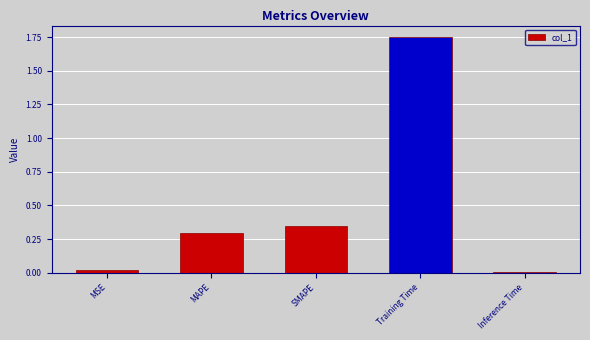

The value at MAPE is 0.3. True or false?

True